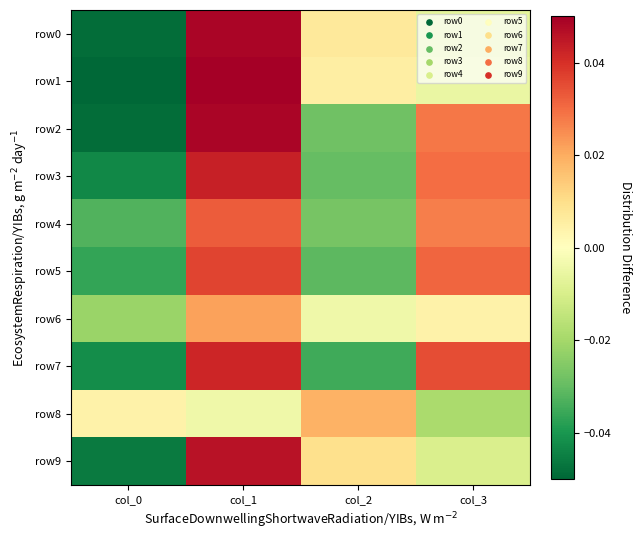

At how many categories does at least one series exceed 0?

4